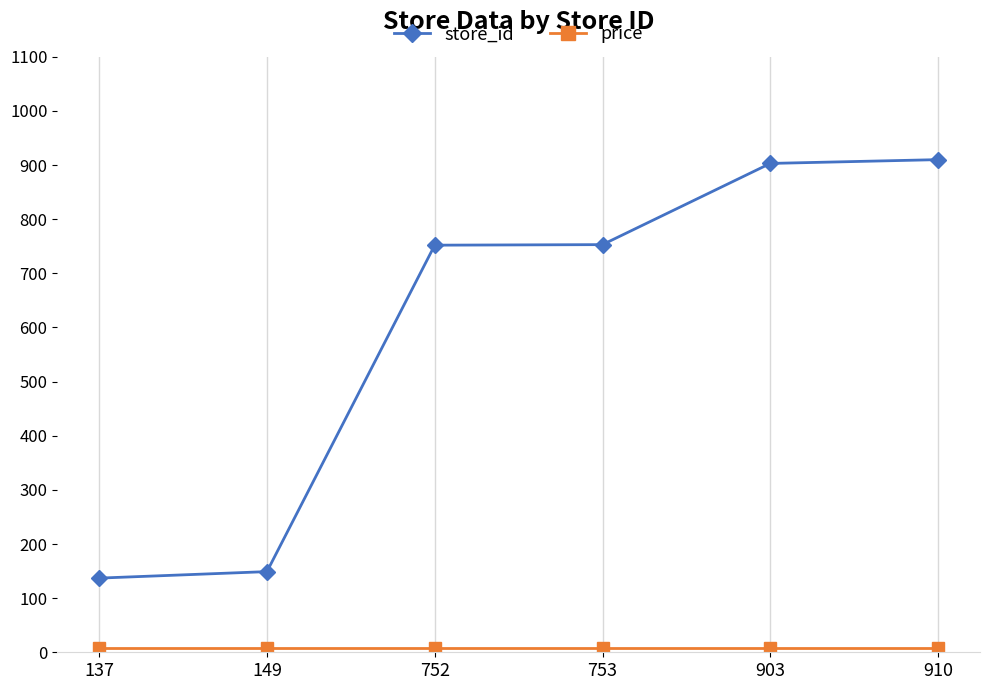

How many values in the store_id series are below 753?

3